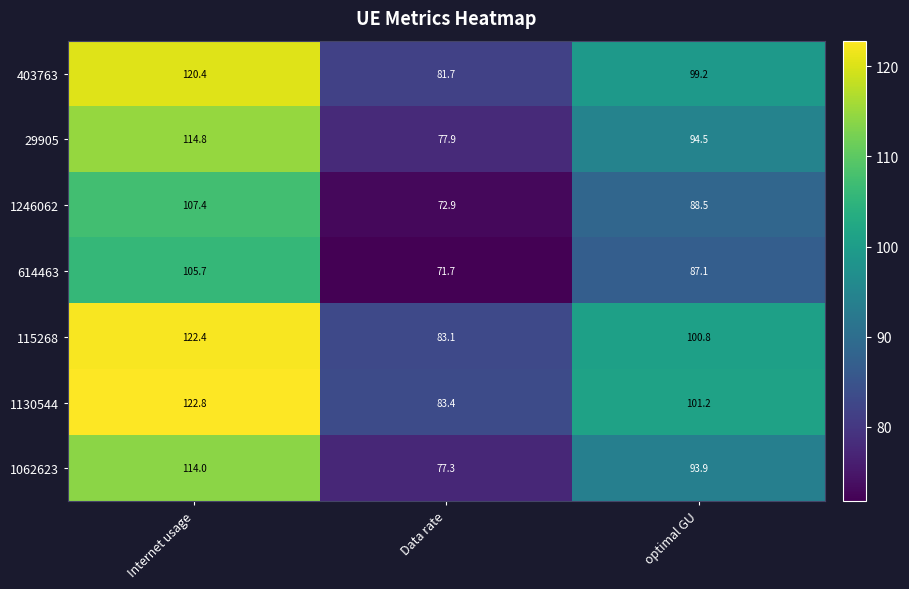

Reading left to right, extract all data points from this chart.

403763: Internet usage=120.4	Data rate=81.7	optimal GU=99.2
29905: Internet usage=114.8	Data rate=77.9	optimal GU=94.5
1246062: Internet usage=107.4	Data rate=72.9	optimal GU=88.5
614463: Internet usage=105.7	Data rate=71.7	optimal GU=87.1
115268: Internet usage=122.4	Data rate=83.1	optimal GU=100.8
1130544: Internet usage=122.8	Data rate=83.4	optimal GU=101.2
1062623: Internet usage=114.0	Data rate=77.3	optimal GU=93.9